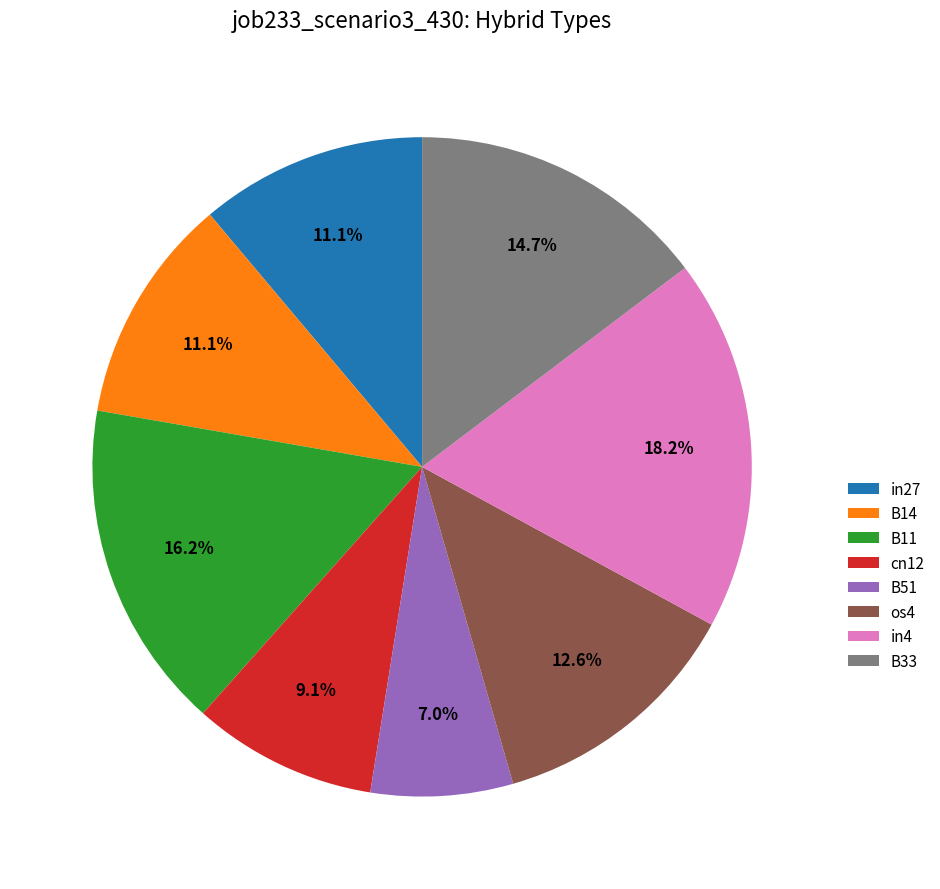

Is there any slice that represents more than half of the pie?

No